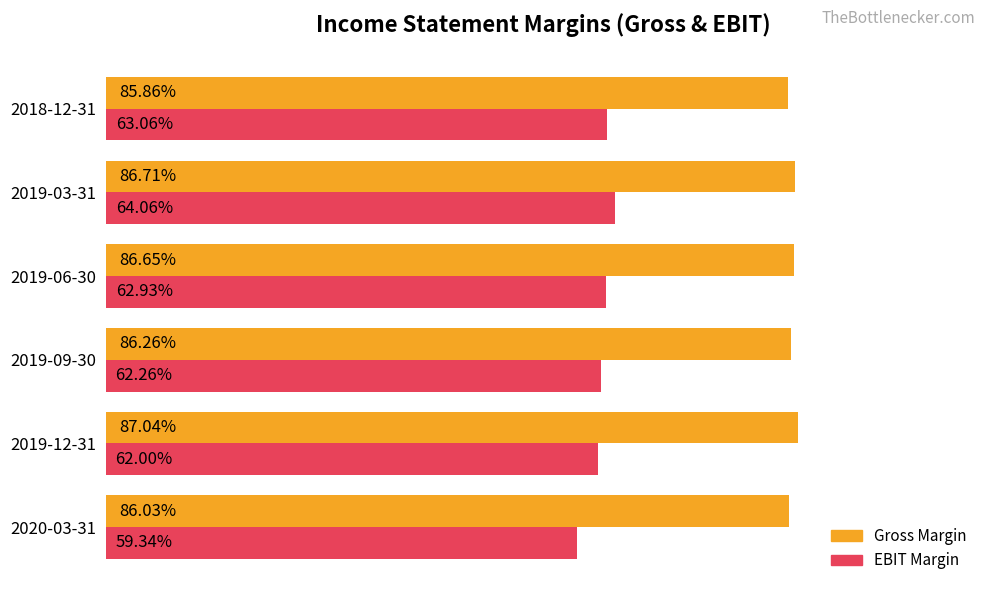

Is the value of Gross Margin at 2020-03-31 greater than the value of EBIT Margin at 2019-03-31?

Yes